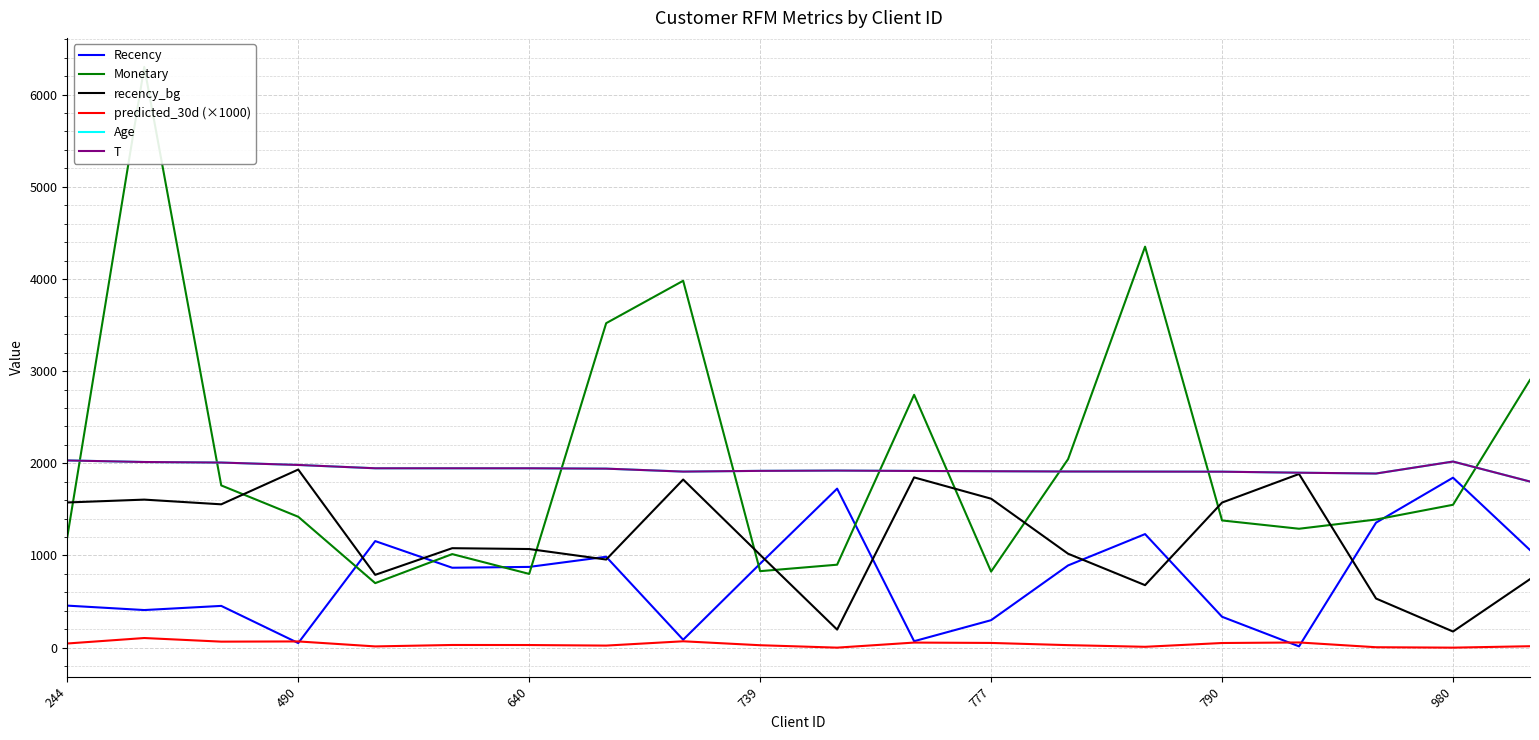

Which series has the largest total across all categories?

Monetary